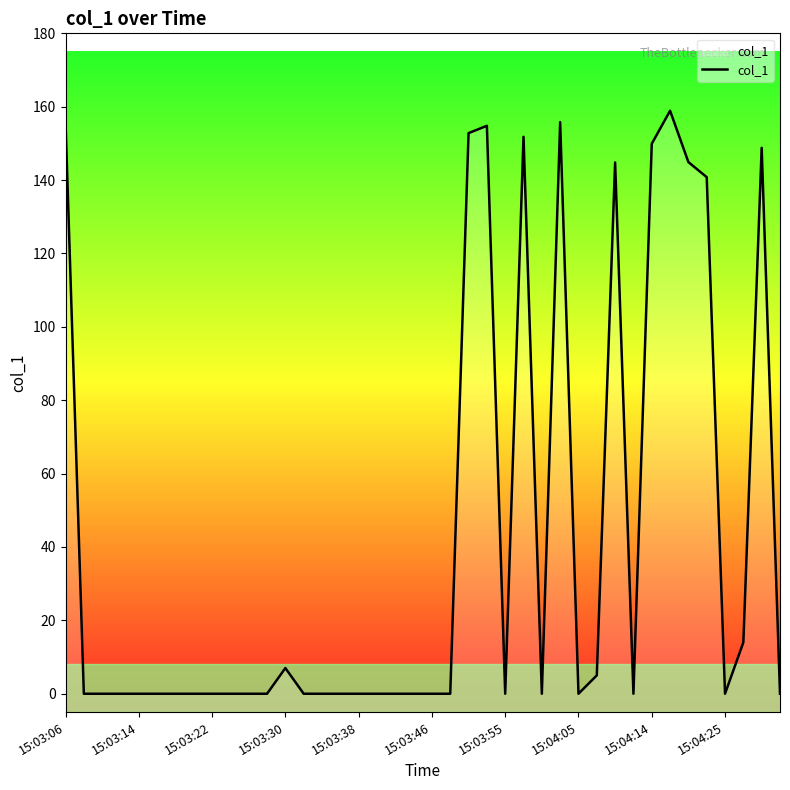

What is the sum of the values at 38 and 29?

153.8